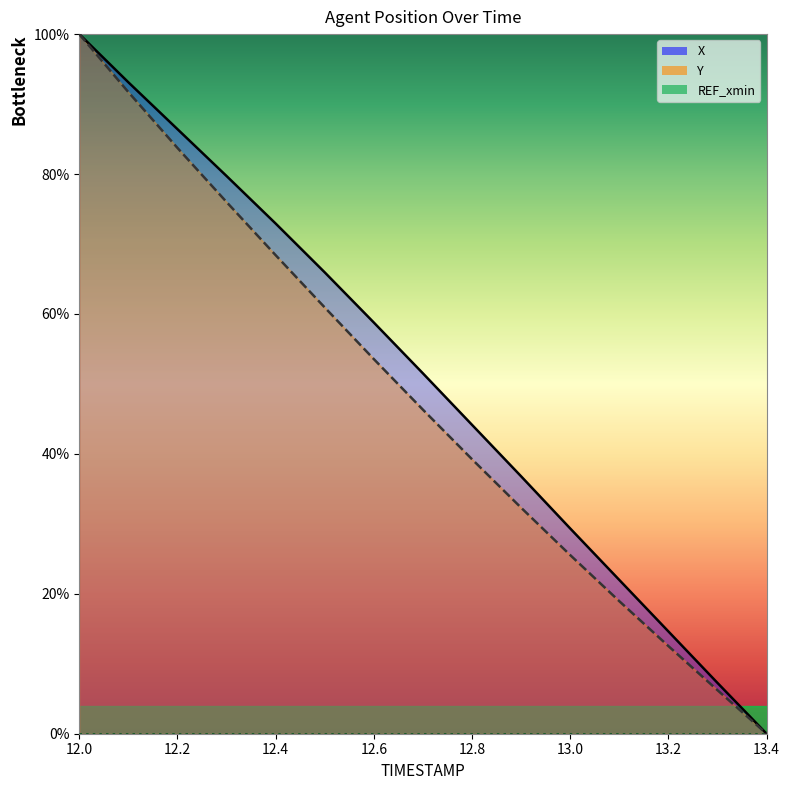

What is the average value of the X series?

50.8